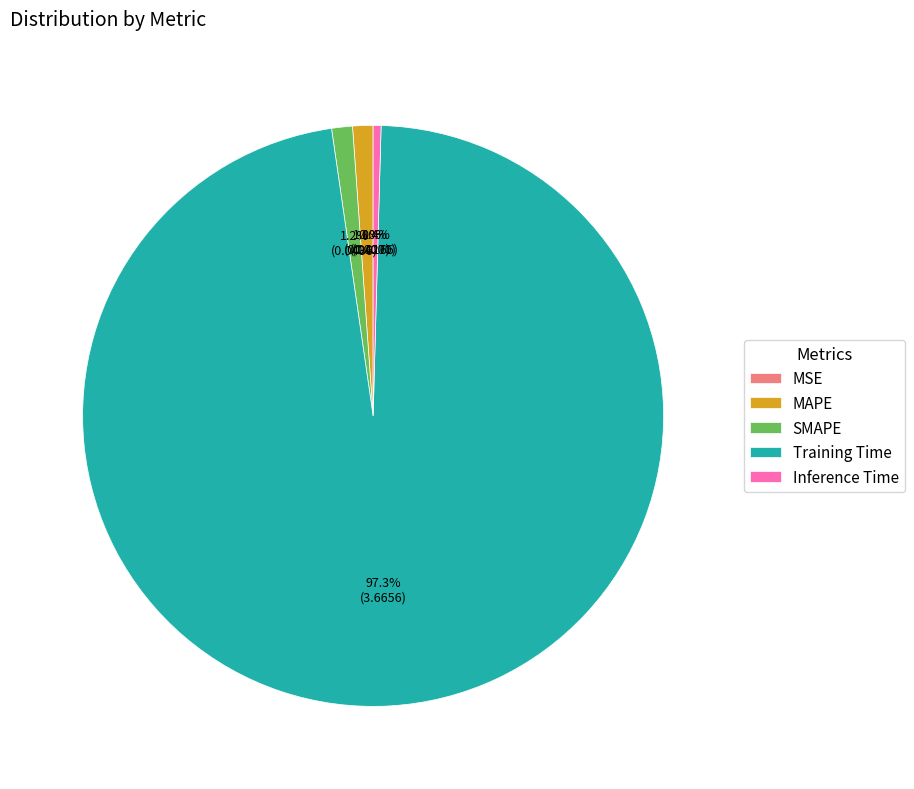

To the nearest percent, what is the combined percentage of Inference Time and Training Time?

98%